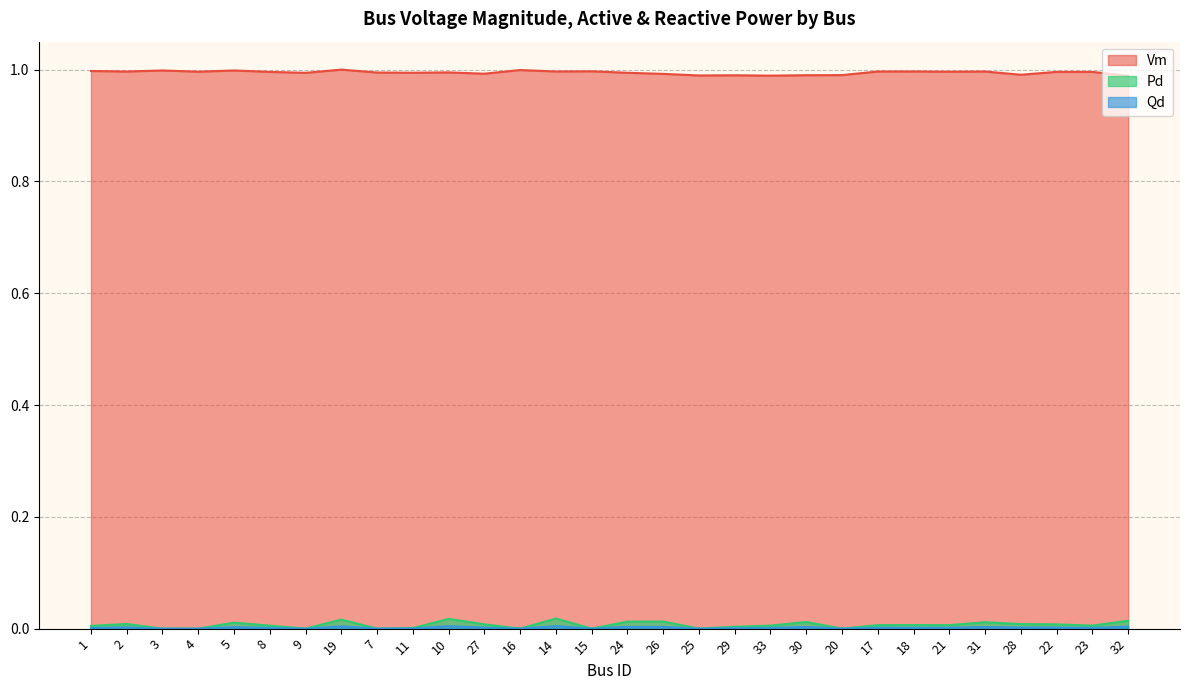

Which series has the largest range (max minus min)?

Pd